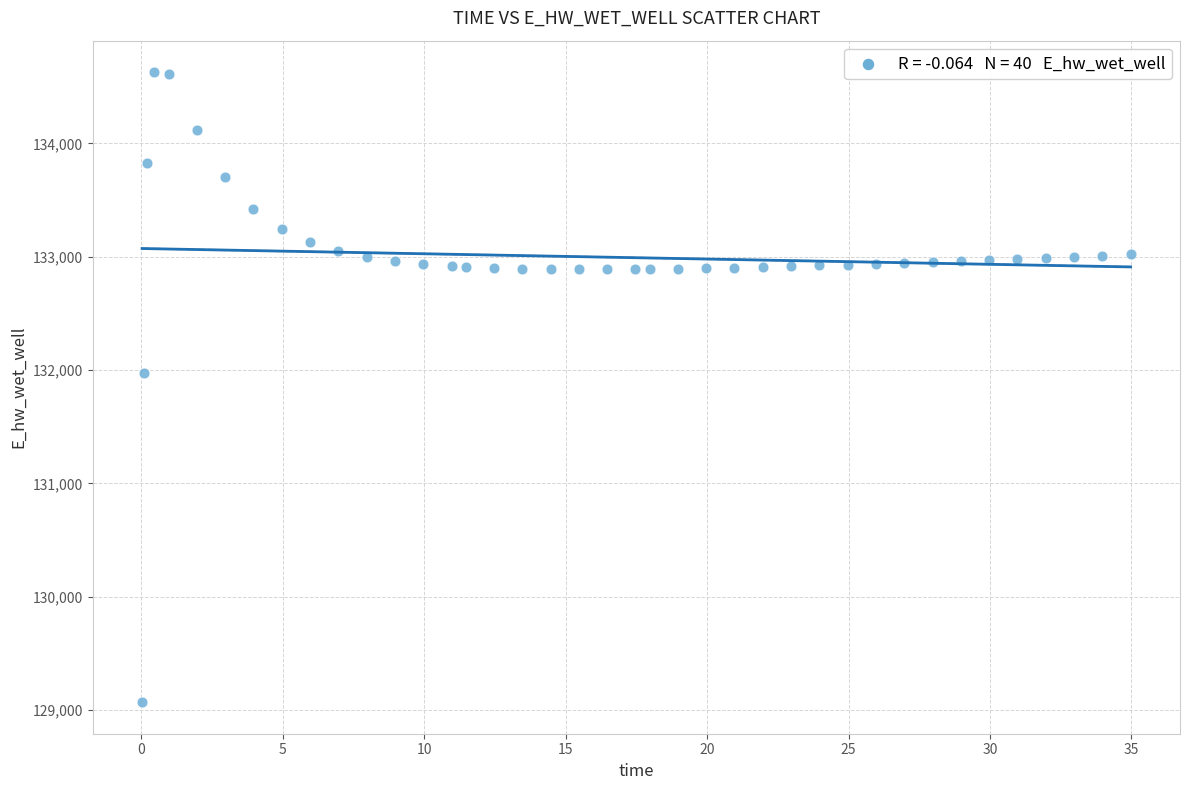

What Y value in the scatter plot is closest to 131849?

131970.0